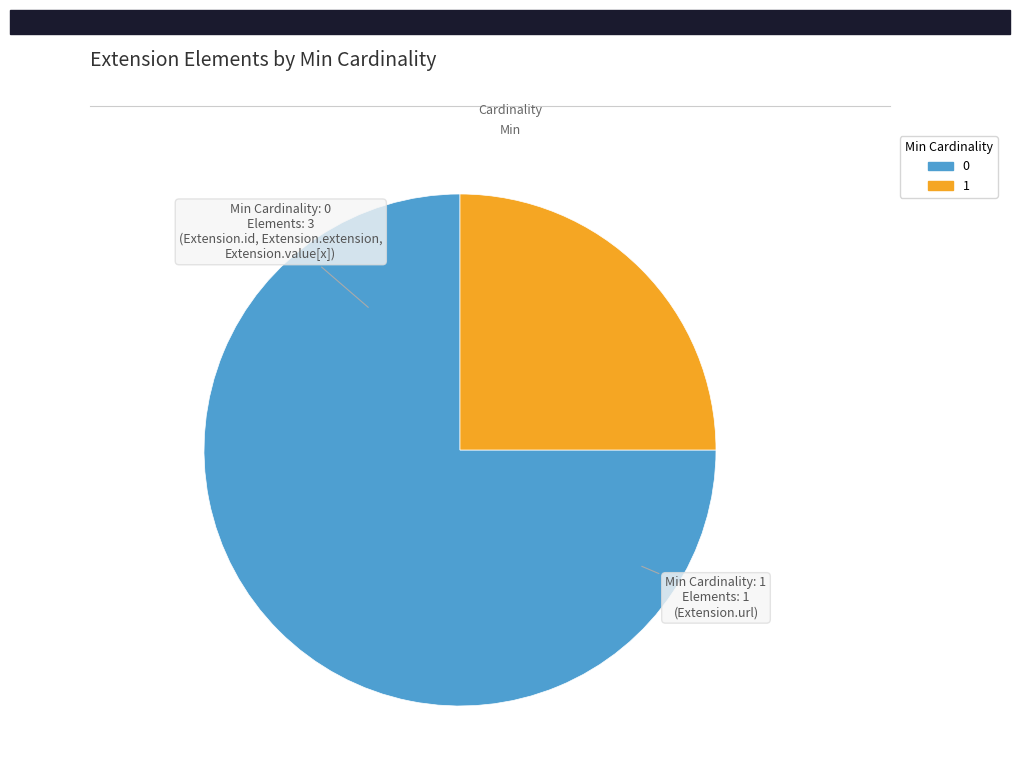

Is there any slice that represents more than half of the pie?

Yes